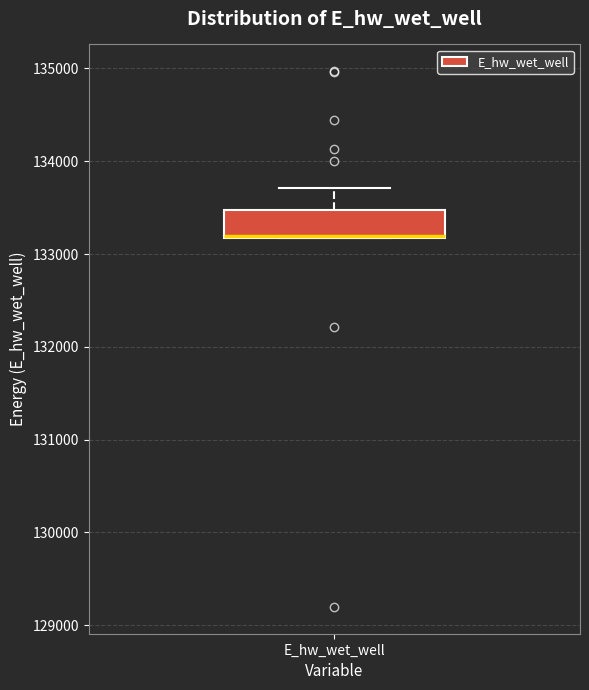

Where is the lower edge of the box for E_hw_wet_well on the y-axis? The values are not printed on the chart, so give them approximately, as read against the axis.

133200